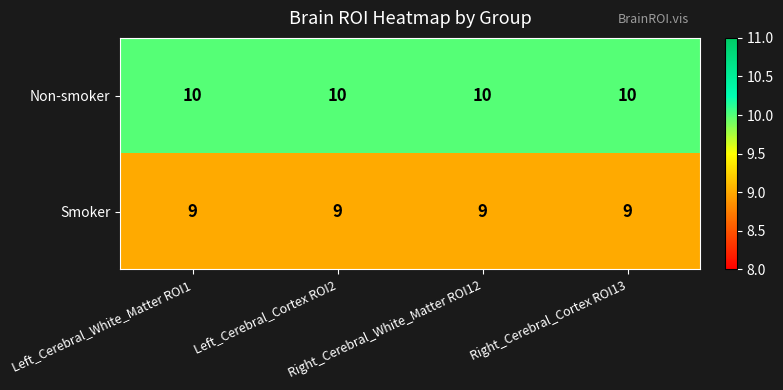

List the series in order of their peak value, highest first.

Non-smoker, Smoker